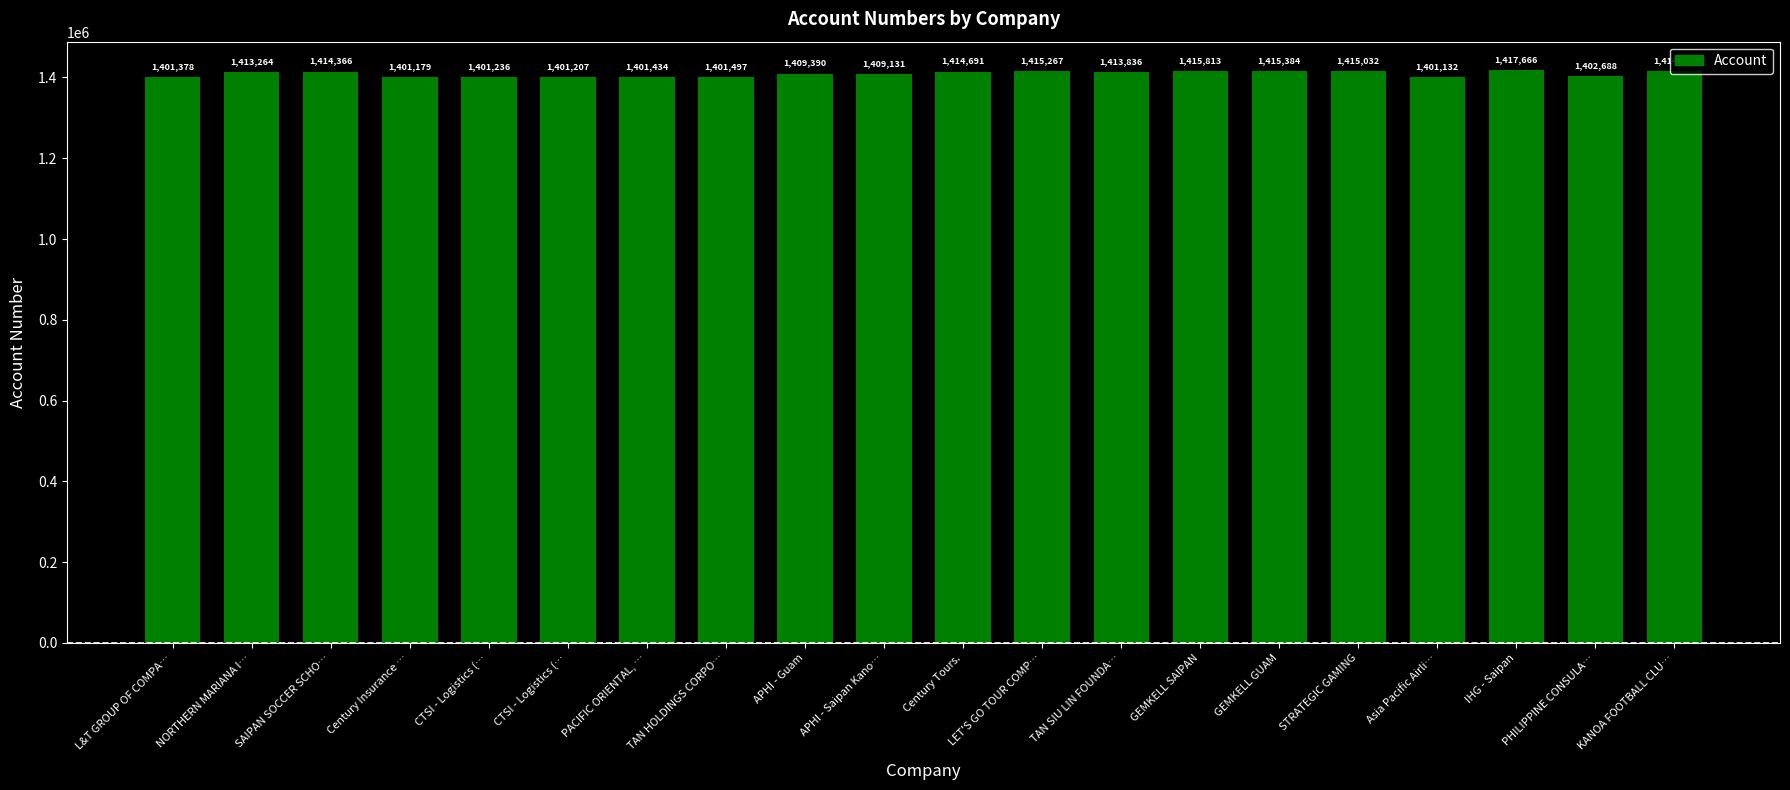

What is the maximum value shown in the chart?

1417666